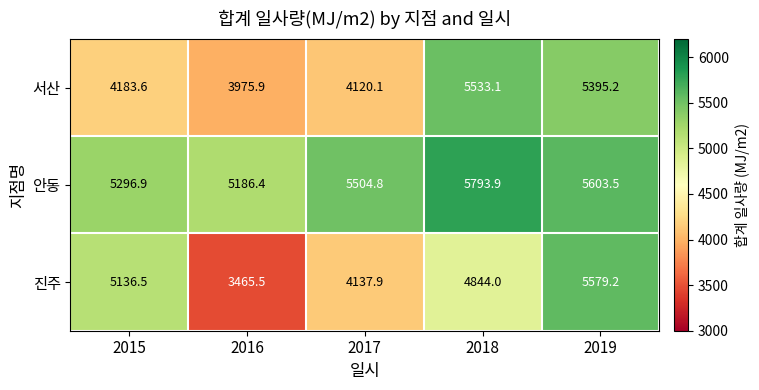

How many data points in 진주 are less than 4844?

2